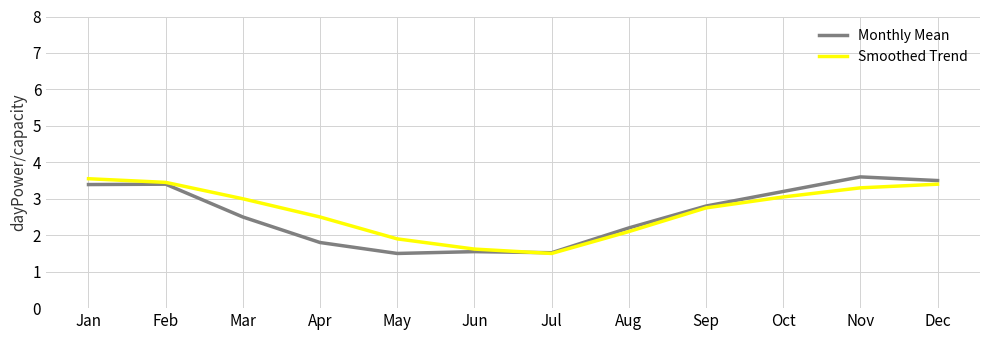

At how many categories does at least one series exceed 2?

9